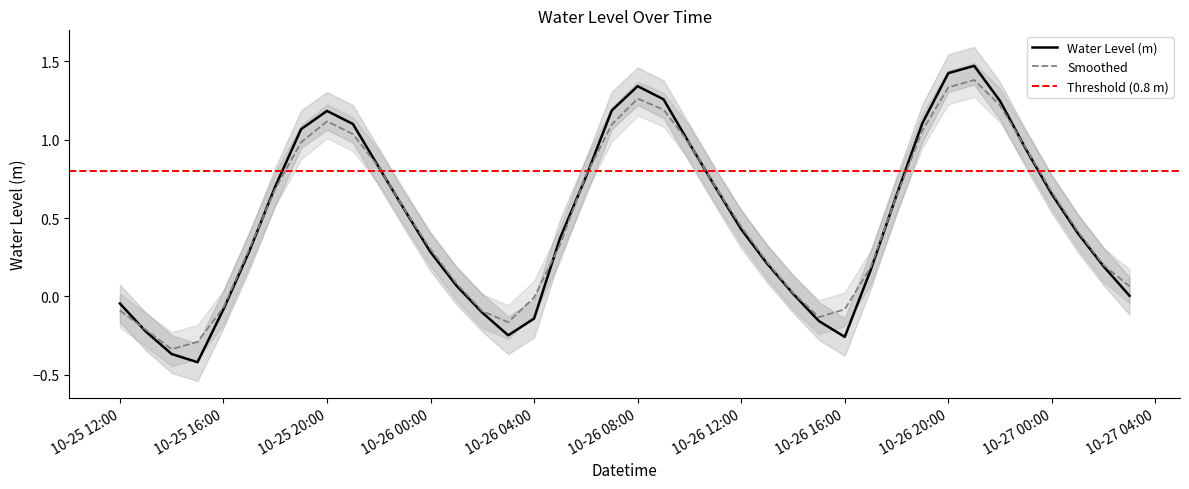

The Smoothed series shows -0.1 at 10-25 12:00. True or false?

True